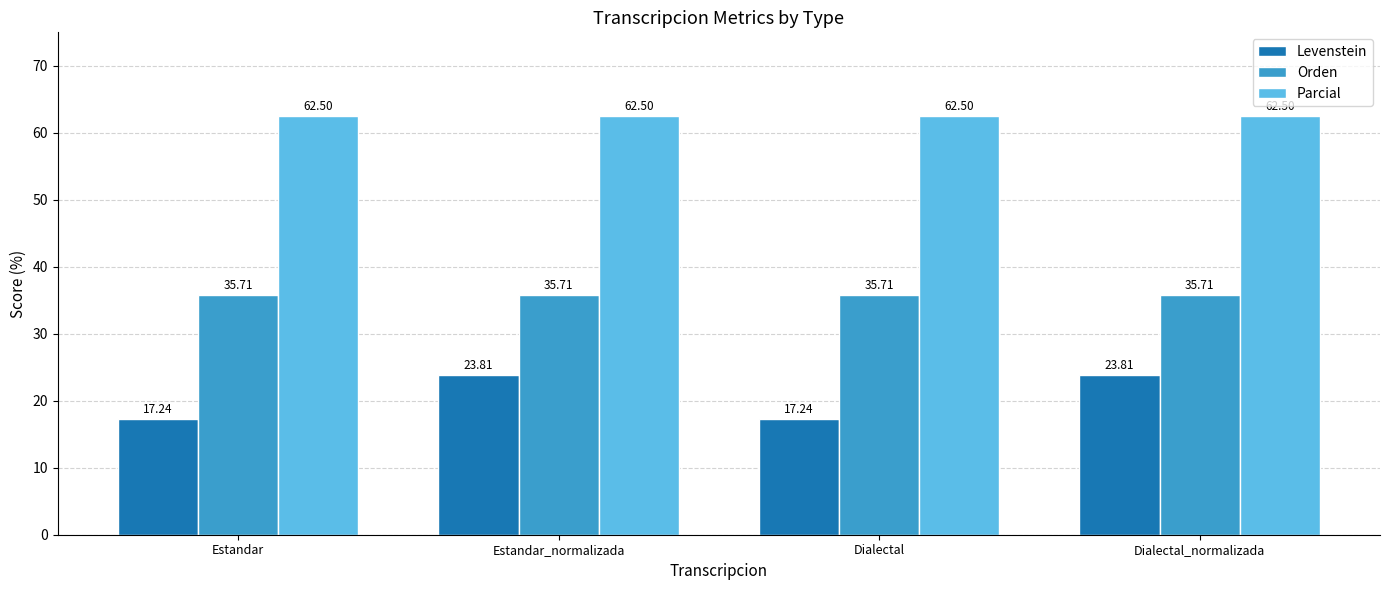

At Estandar_normalizada, list the series in order from smallest to largest.

Levenstein, Orden, Parcial